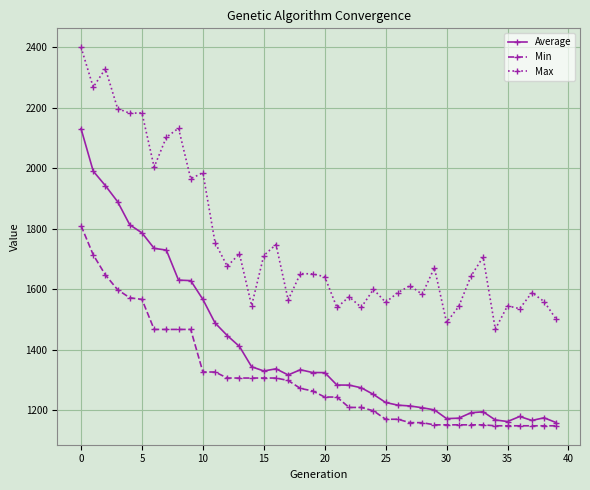

What is the minimum value for Min?

1147.9